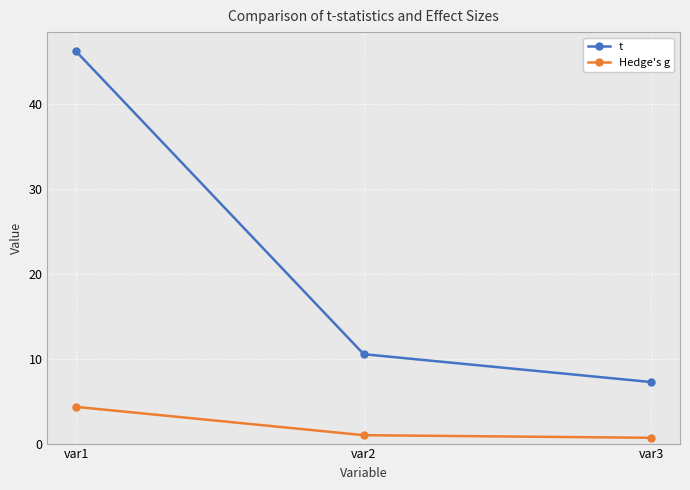

Which series has the largest total across all categories?

t